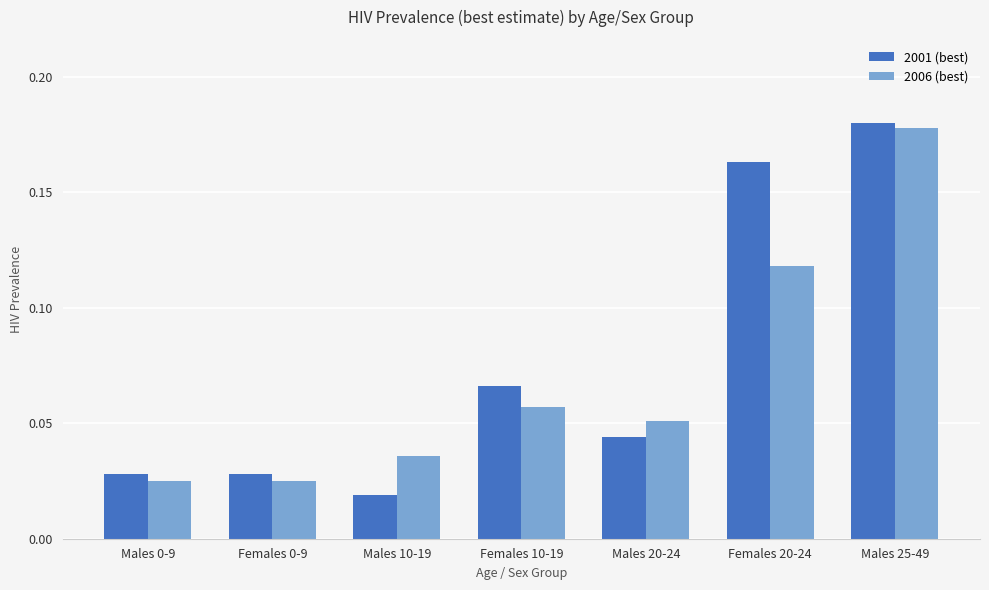

Which series changed the most between Females 0-9 and Males 25-49?

2006 (best)